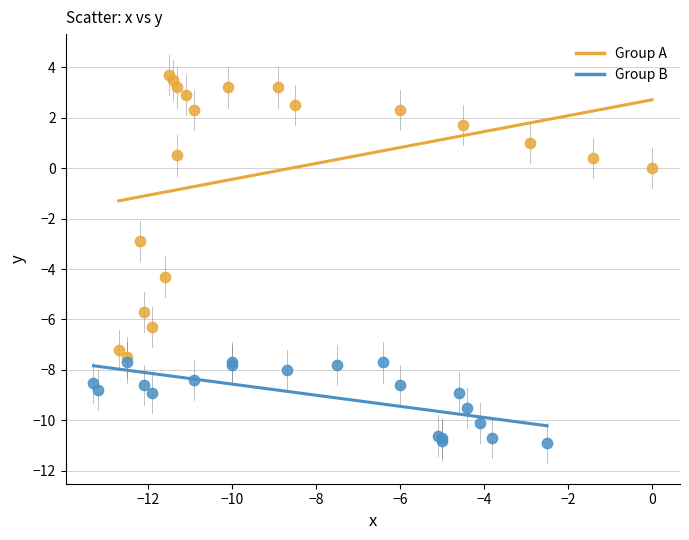

Which series has the widest spread of Y values?

Group A